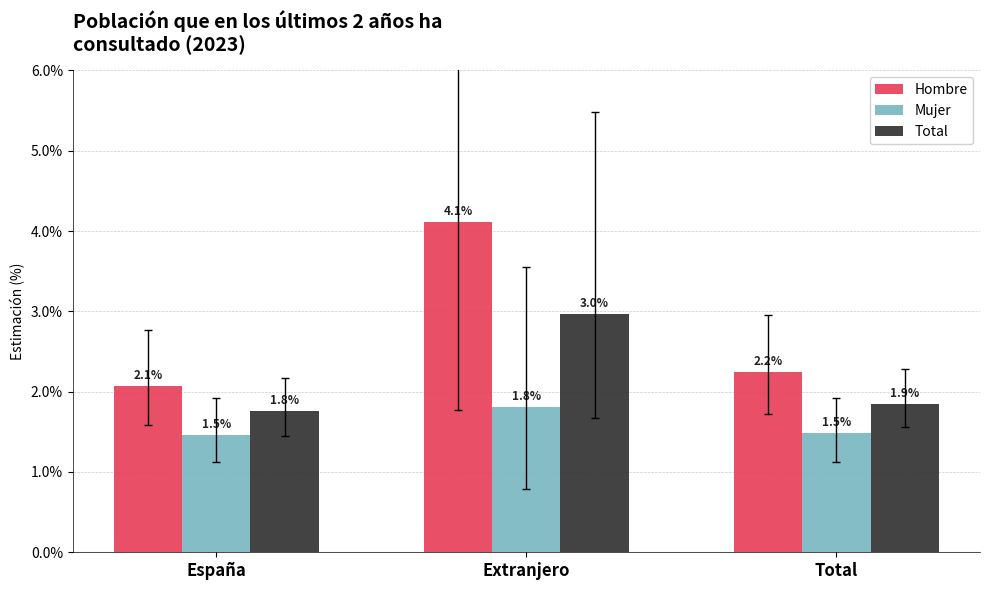

Count the Mujer values in the range 1 to 2.

3